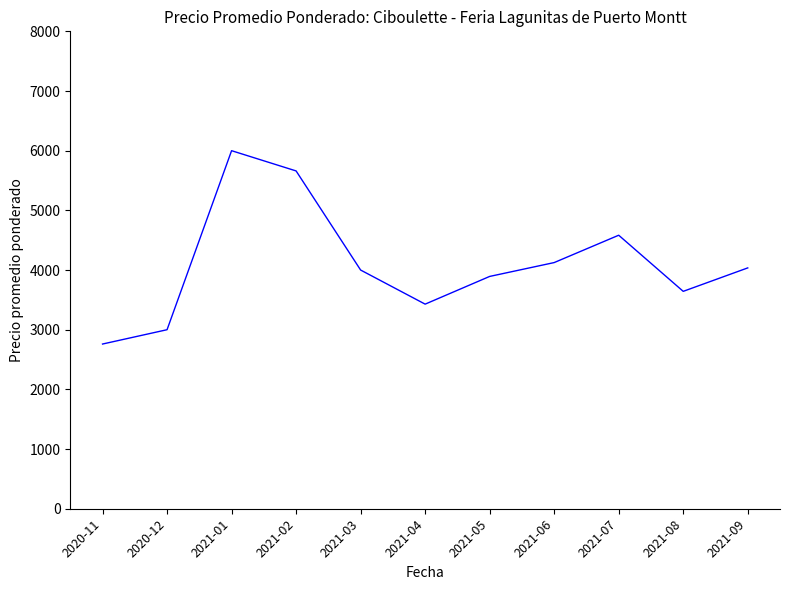

At which label is the value closest to 4380?

2021-07